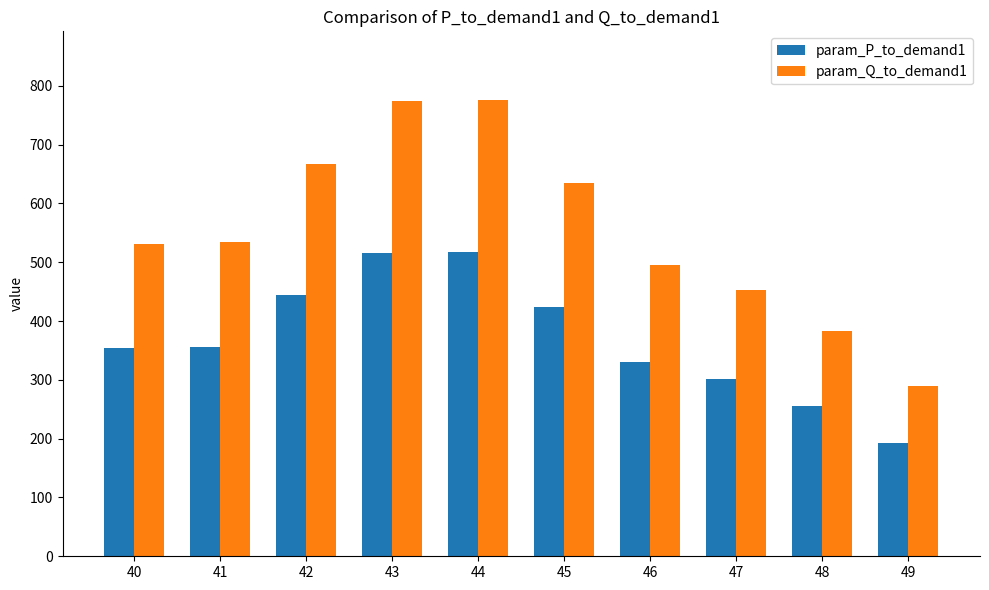

What is the difference between the maximum and minimum values in the param_Q_to_demand1 series?

487.1